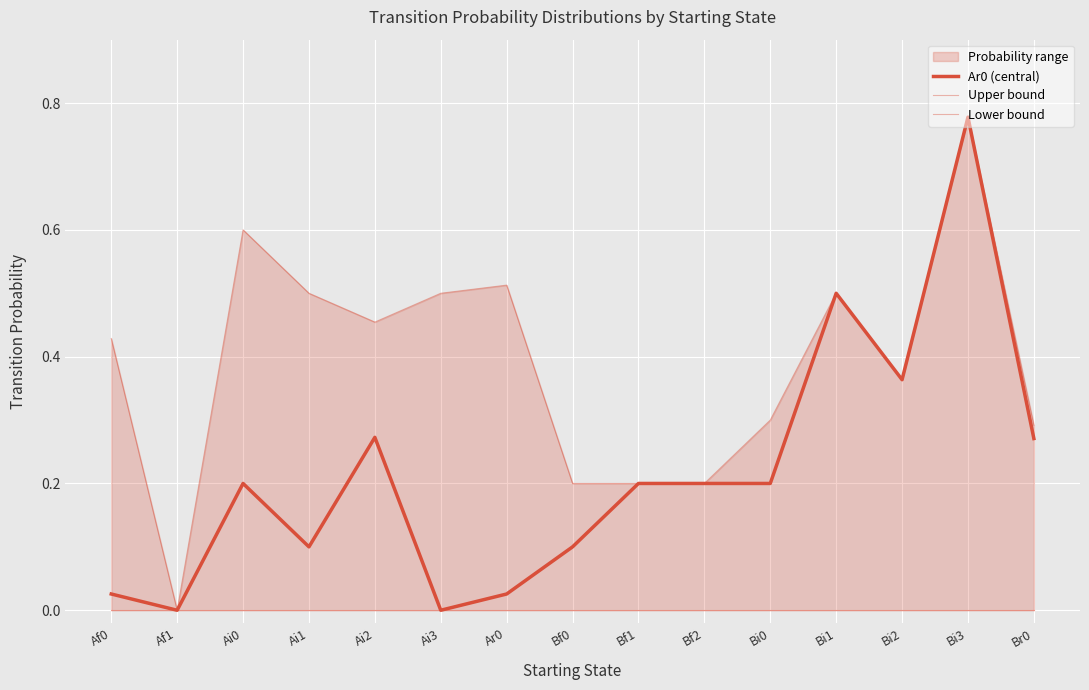

What are all the series names shown in the legend?

Ar0 (central), Upper bound, Lower bound